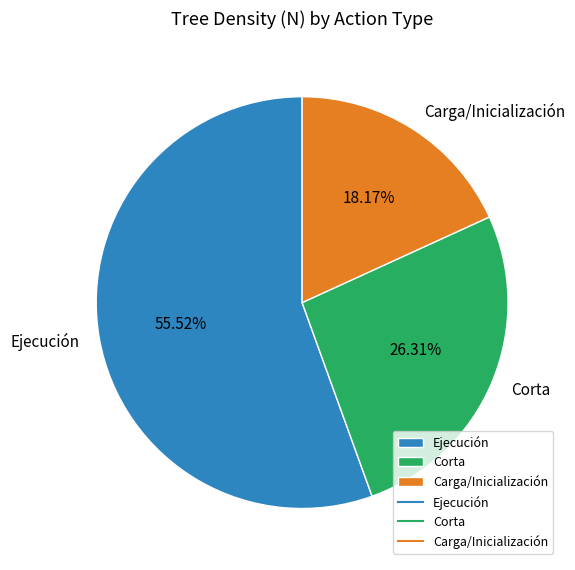

Which category has the biggest portion of the pie?

Ejecución